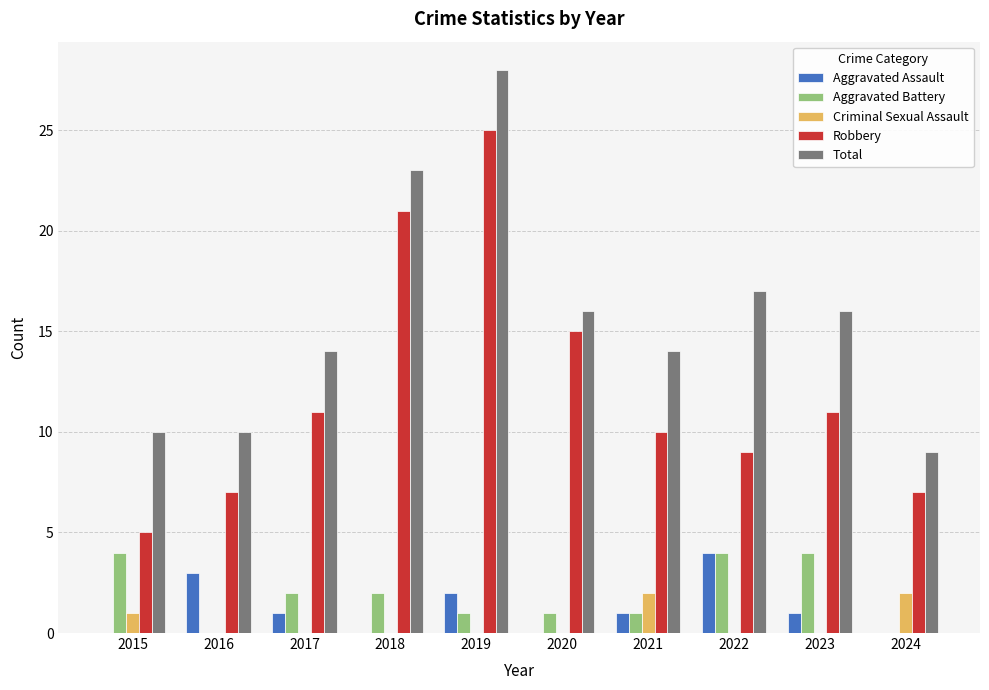

Reading right to left, what are all the values shown in this chart?

Aggravated Assault: 0	1	4	1	0	2	0	1	3	0
Aggravated Battery: 0	4	4	1	1	1	2	2	0	4
Criminal Sexual Assault: 2	0	0	2	0	0	0	0	0	1
Robbery: 7	11	9	10	15	25	21	11	7	5
Total: 9	16	17	14	16	28	23	14	10	10